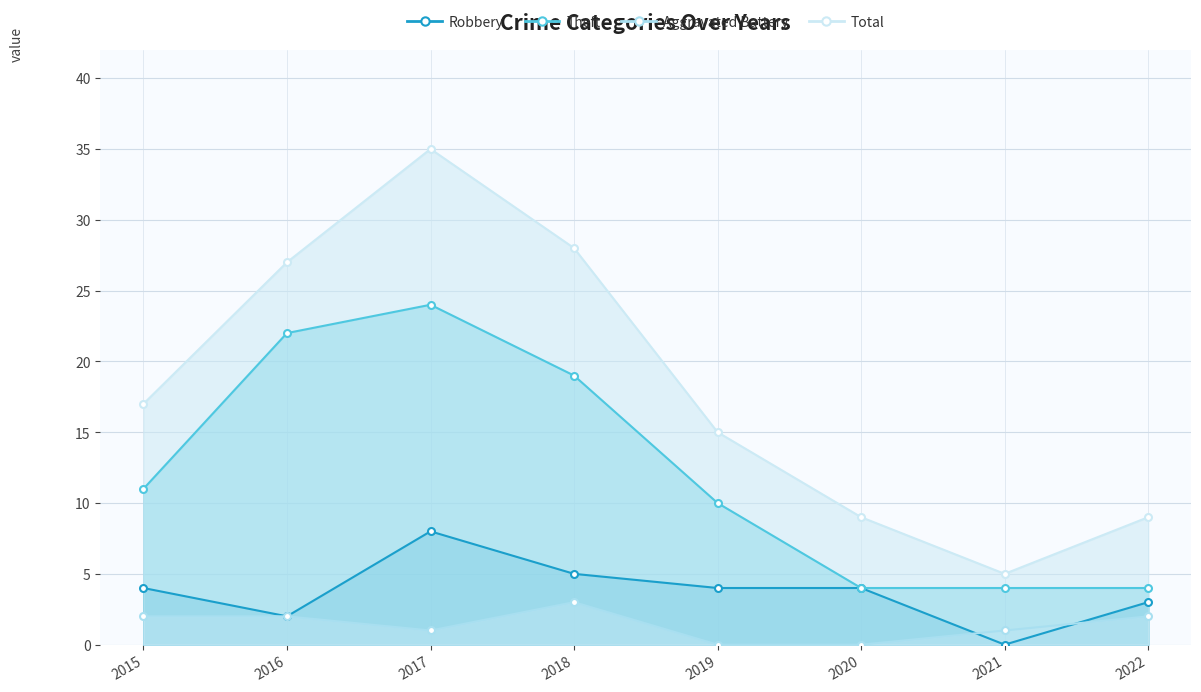

Count the Aggravated Battery values in the range 1 to 2.

5